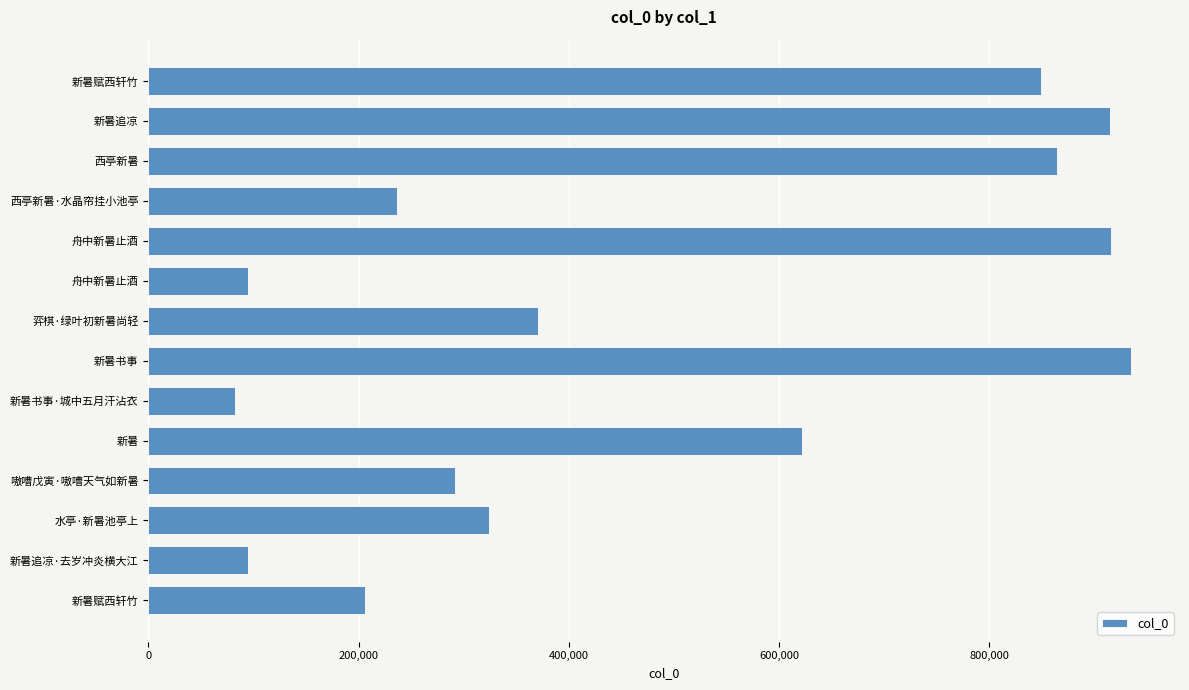

How many data points are less than 370669?

7